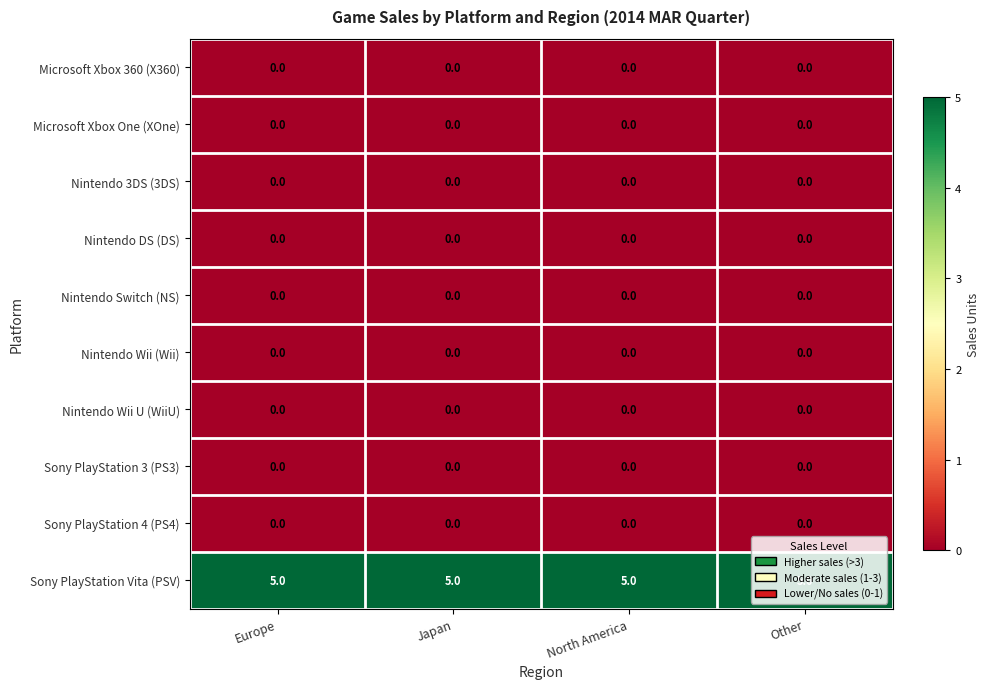

What is the spread (max minus min) of values at Japan?

5